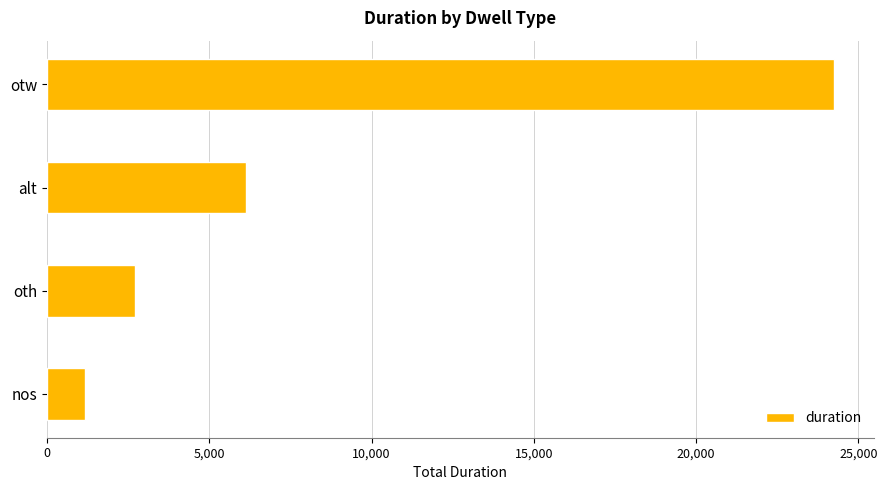

The chart shows a value of 6130 at alt. True or false?

True